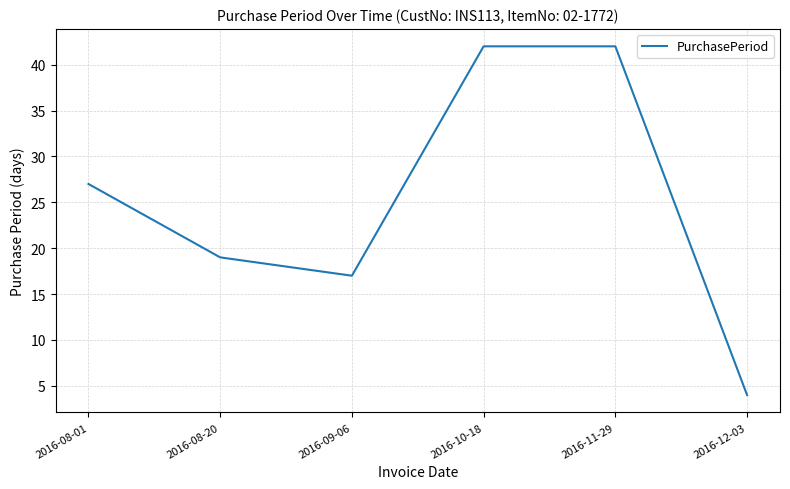

What is the maximum value shown in the chart?

42